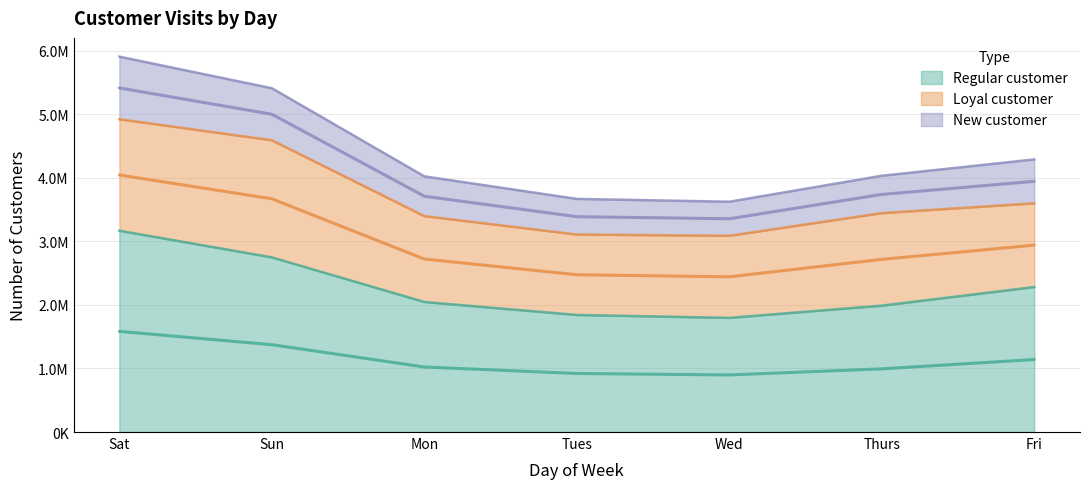

True or false: Regular customer has a value of 2047075.0 at Mon.

True